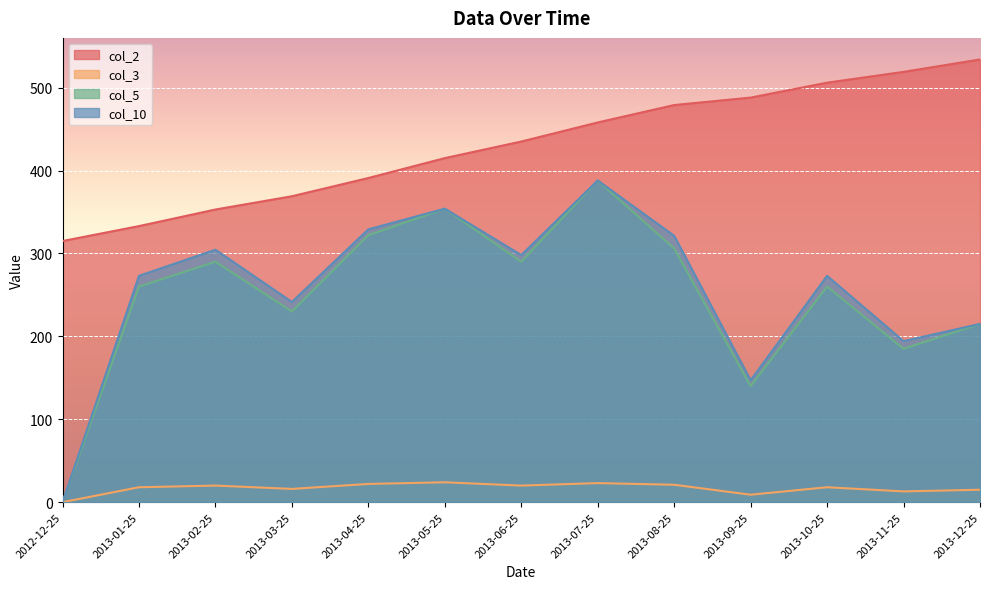

True or false: col_5 has a value of 290.0 at 2013-06-25.

True